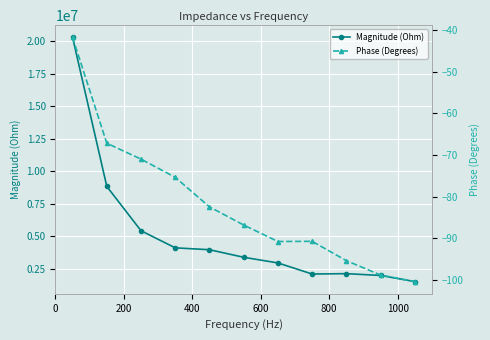

What is the highest value of the Magnitude (Ohm) series?

20274150.1